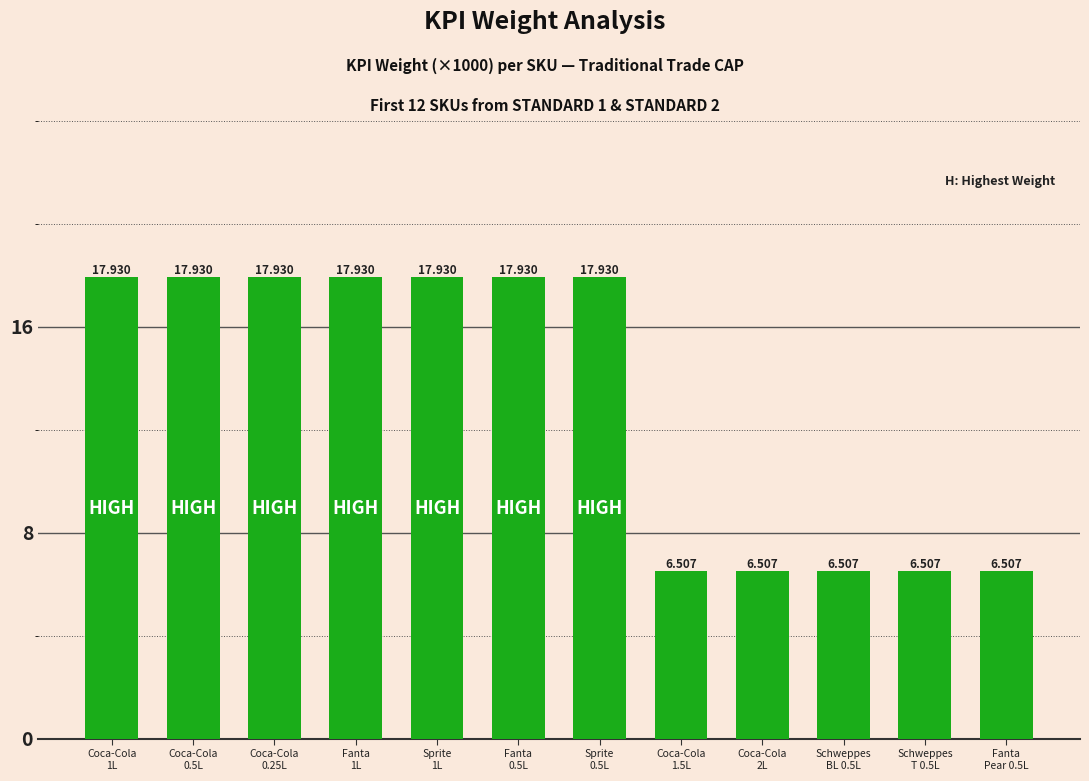

The value at Fanta
Pear 0.5L is 10.7. True or false?

False